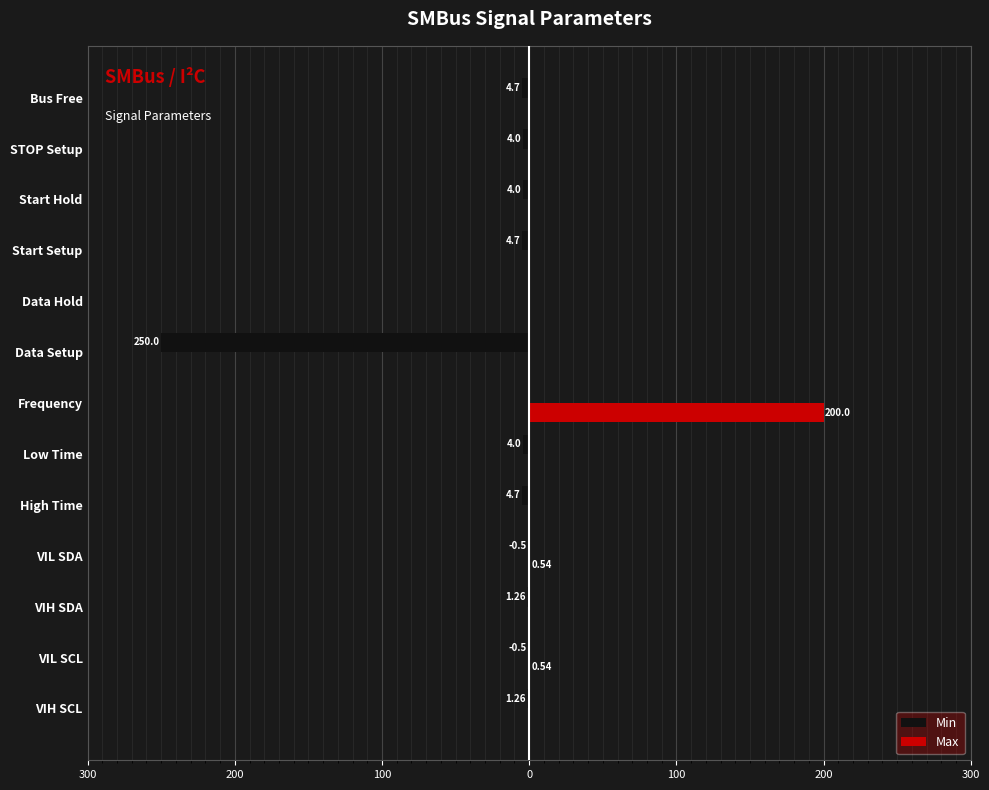

List the series in order of their overall mean, lowest first.

Min, Max